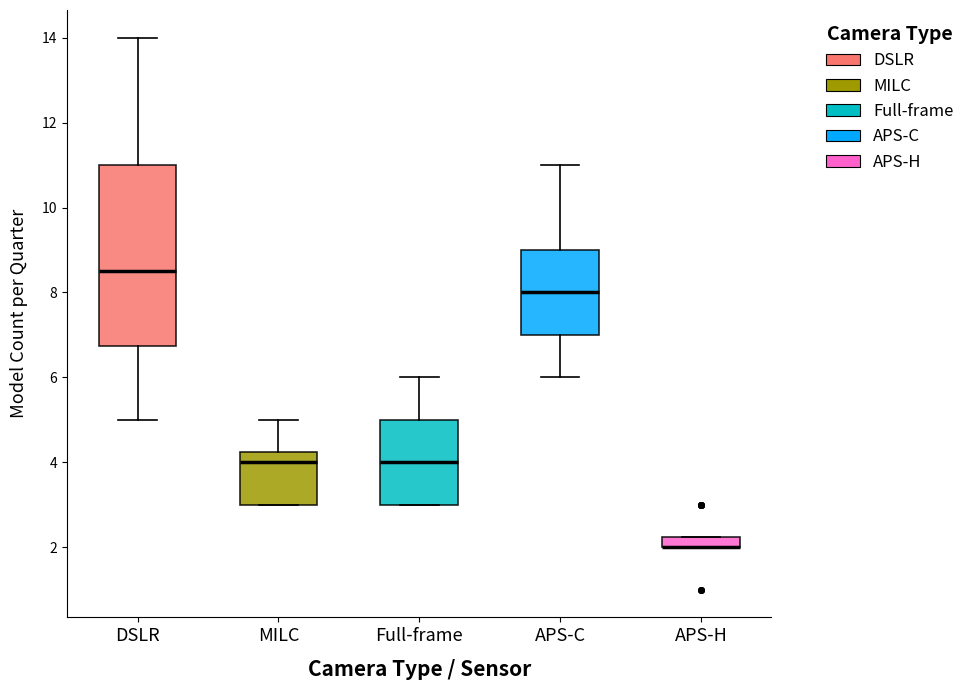

Which box is the tallest, from its lower edge to its upper edge?

DSLR